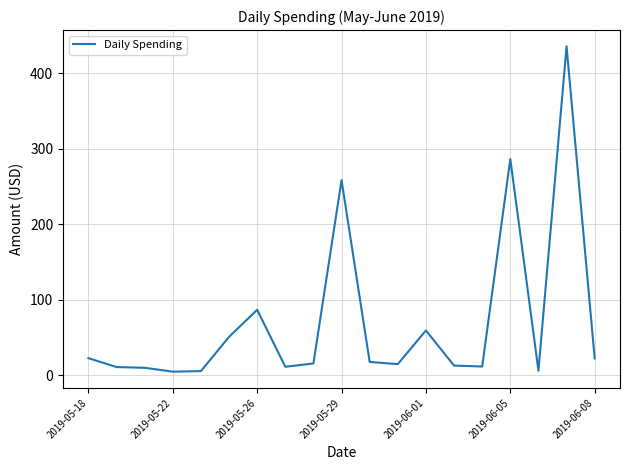

What is the difference between the maximum and minimum values?

430.8